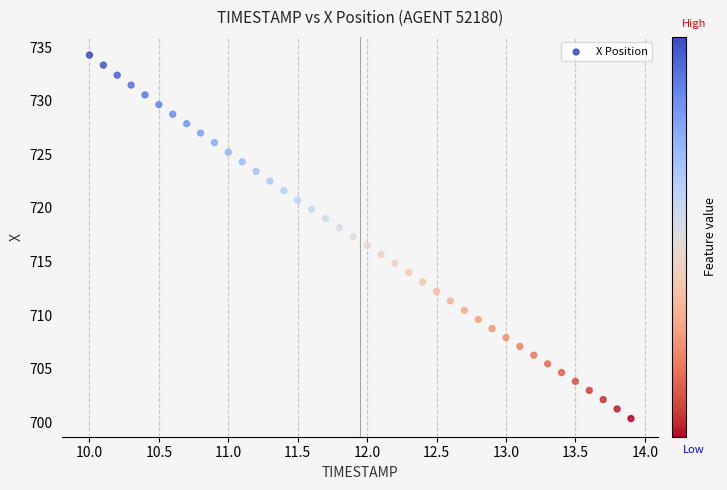

What is the range of X values (max minus min)?

3.9